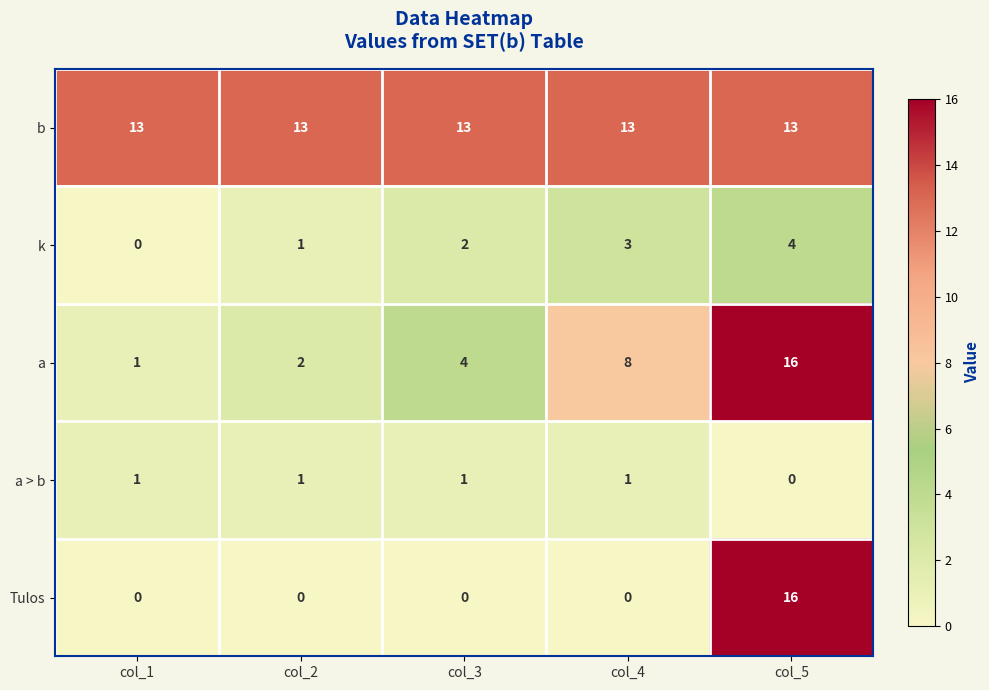

How many values in the Tulos series exceed 0?

1